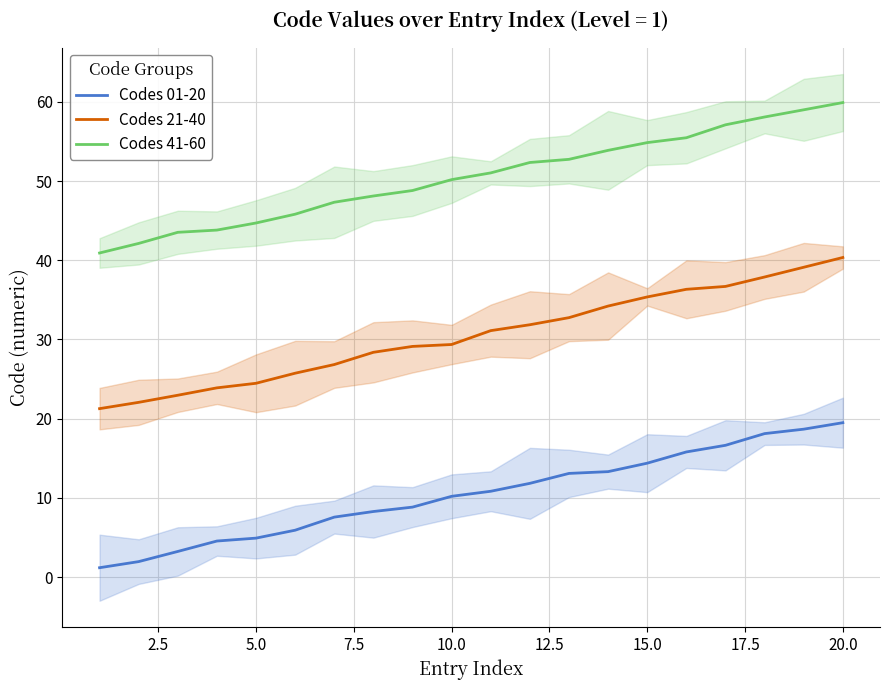

True or false: Codes 21-40 and Codes 41-60 intersect in this chart.

False